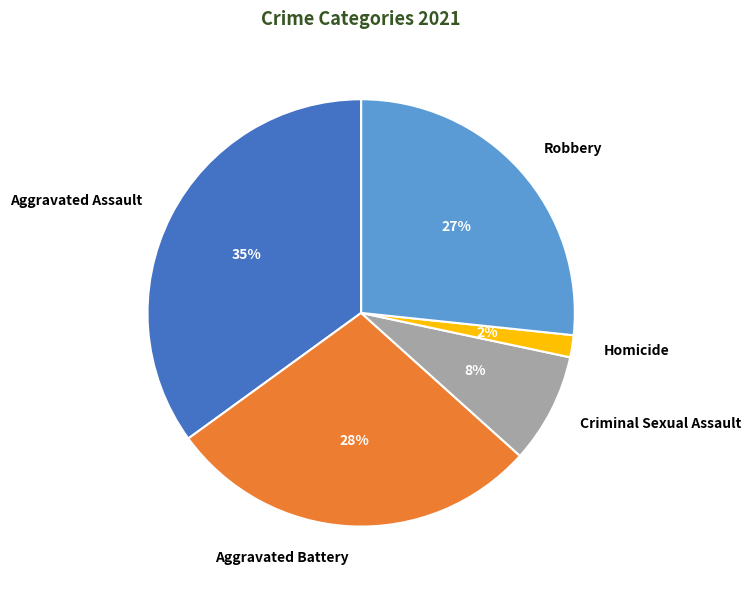

Rank the categories by value from highest to lowest.

Aggravated Assault, Aggravated Battery, Robbery, Criminal Sexual Assault, Homicide